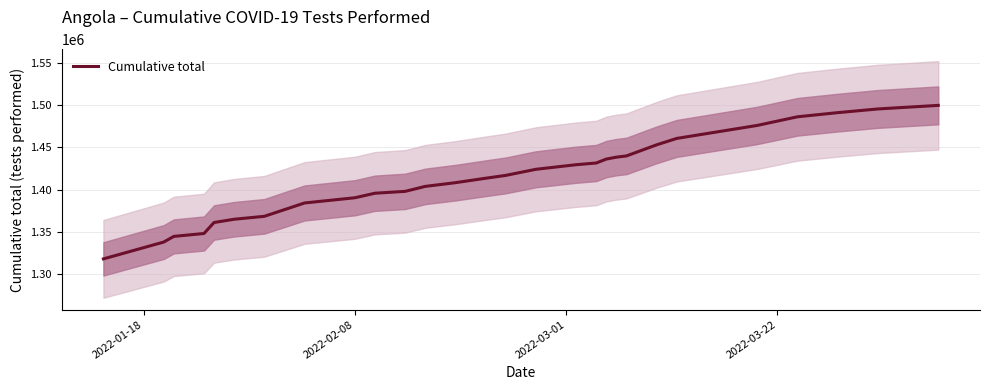

Which label corresponds to the smallest value in the chart?

2022-01-18